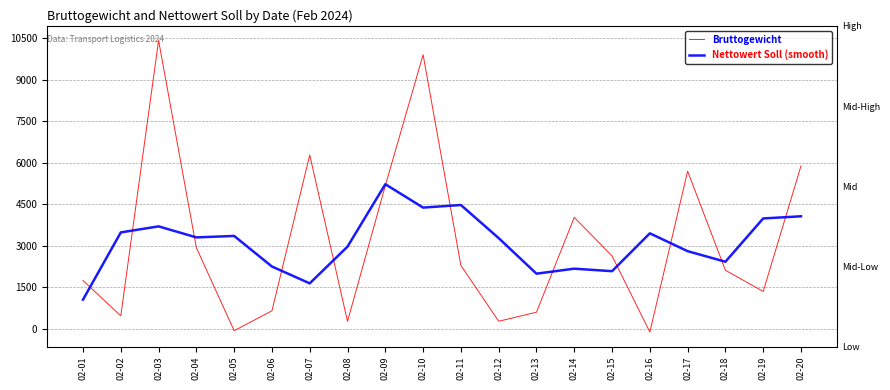

Which series ends up on top after the final intersection of Bruttogewicht and Nettowert Soll (smooth)?

Bruttogewicht